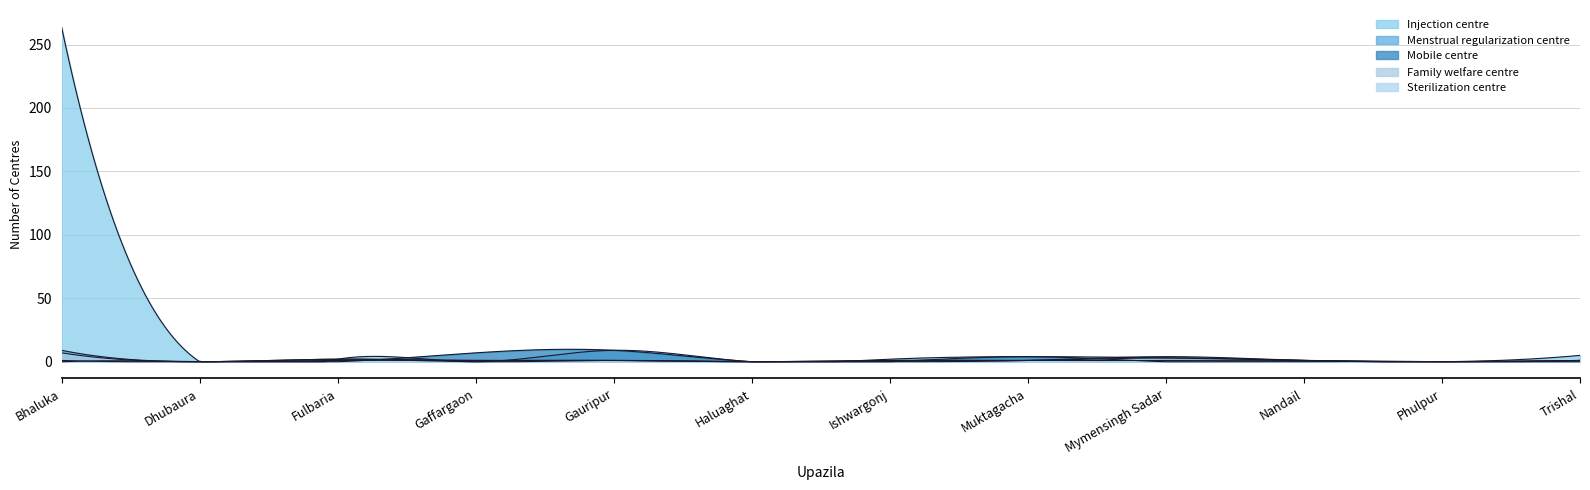

What is the label of the 4th point from the left?

Gaffargaon